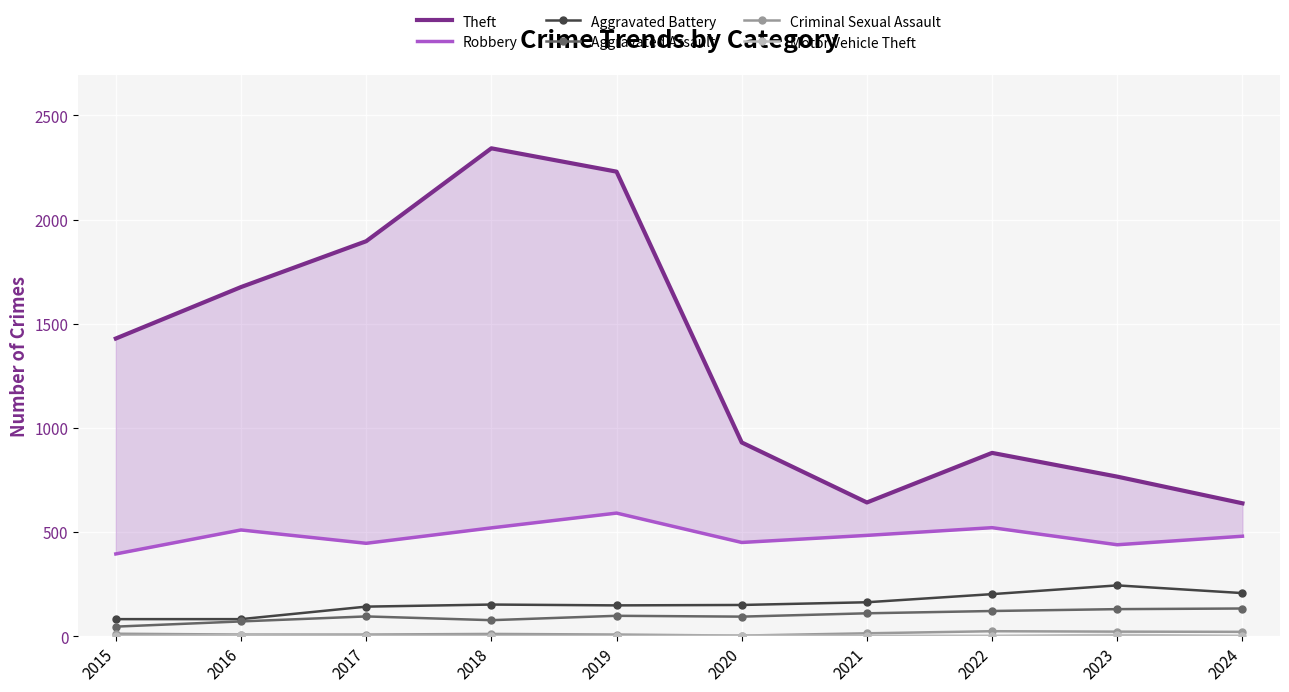

What is the average value of the Robbery series?

484